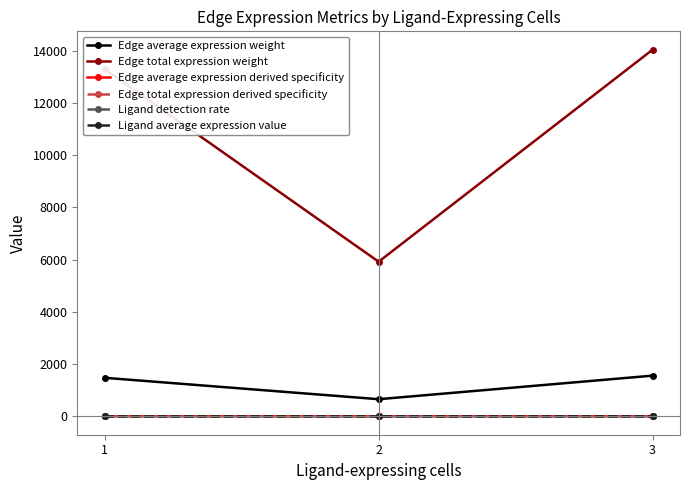

At which category is the sum across all series the highest?

3